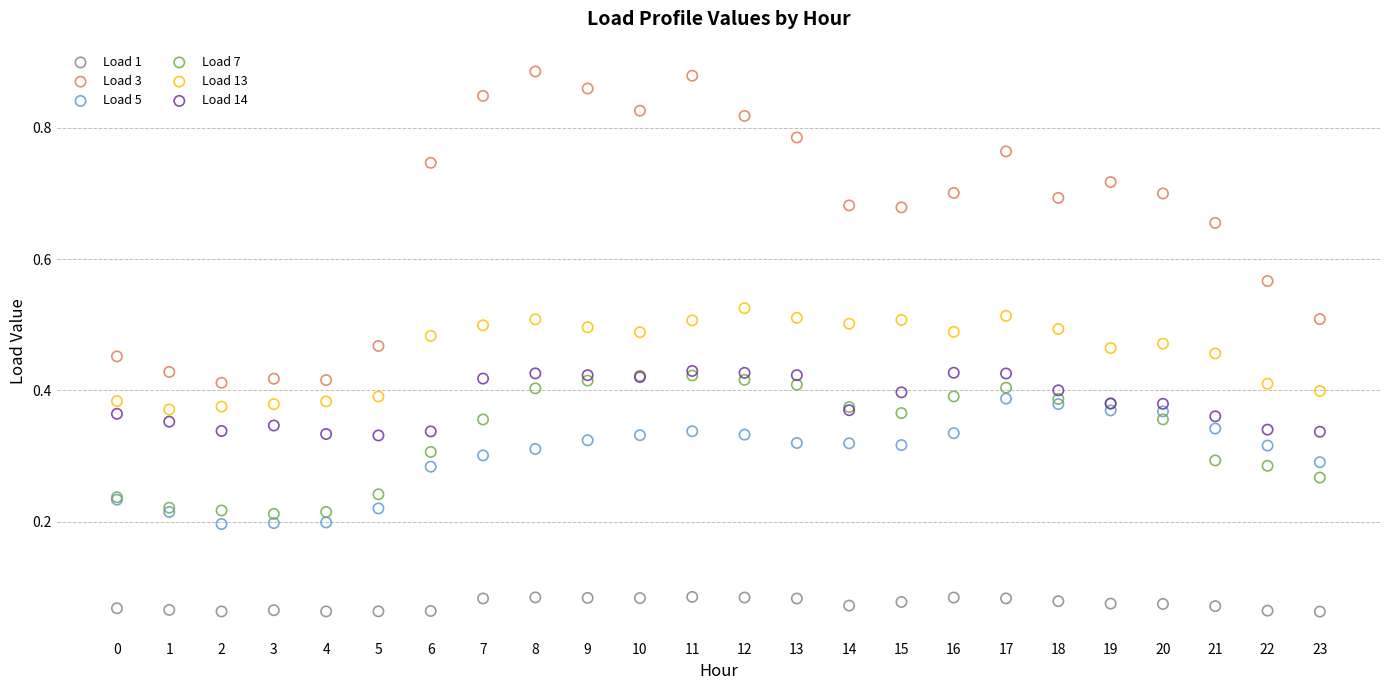

What are all the series names shown in the legend?

Load 1, Load 3, Load 5, Load 7, Load 13, Load 14